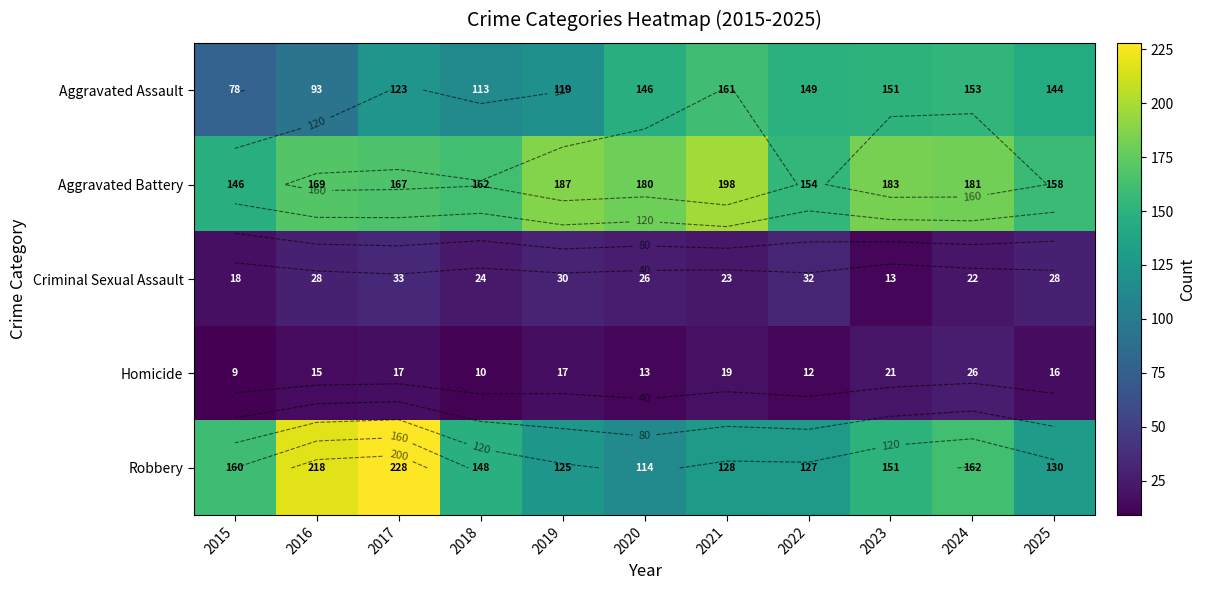

Rank the categories by Aggravated Assault value from highest to lowest.

2021, 2024, 2023, 2022, 2020, 2025, 2017, 2019, 2018, 2016, 2015